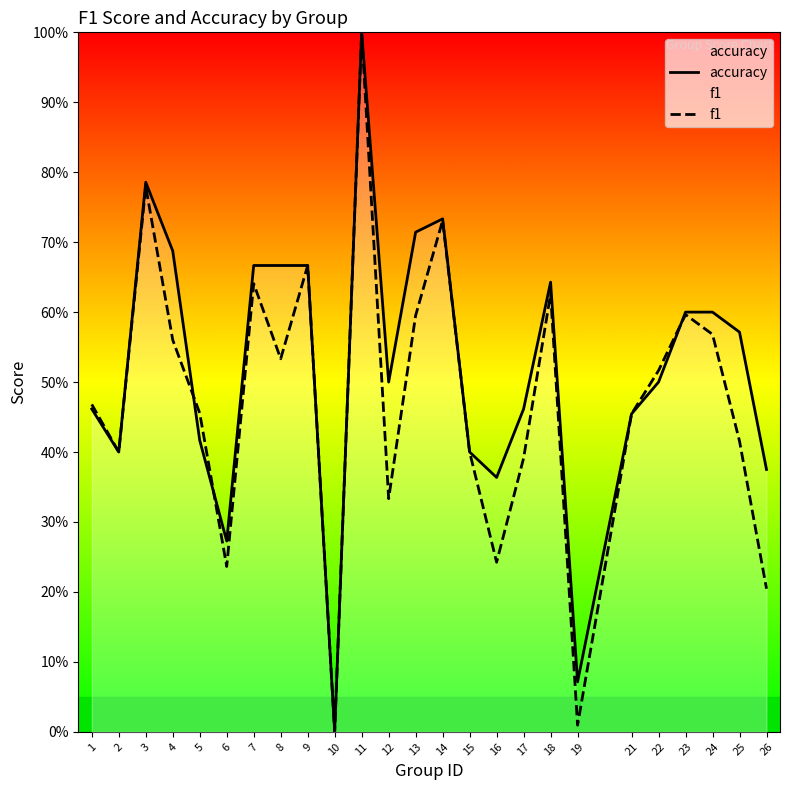

Is this an area chart (filled region under the line)?

No